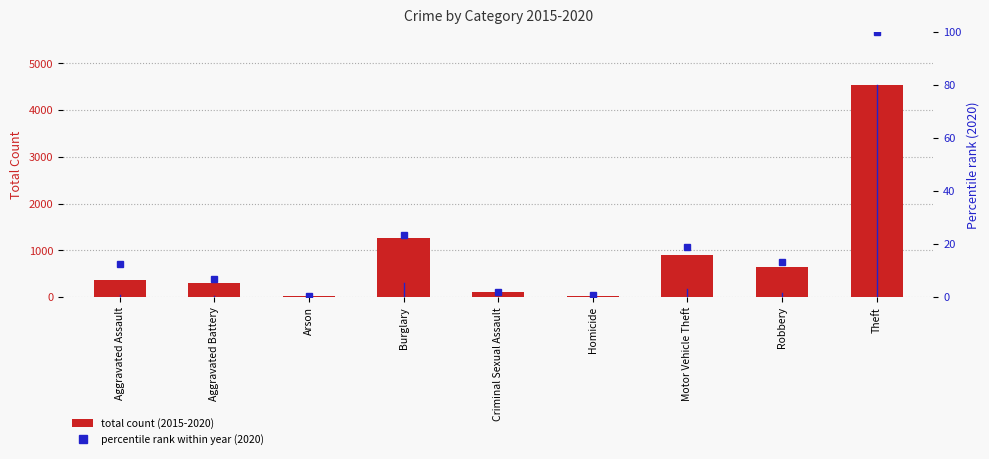

What is the ratio of the value at Aggravated Assault to the value at Motor Vehicle Theft?

0.4